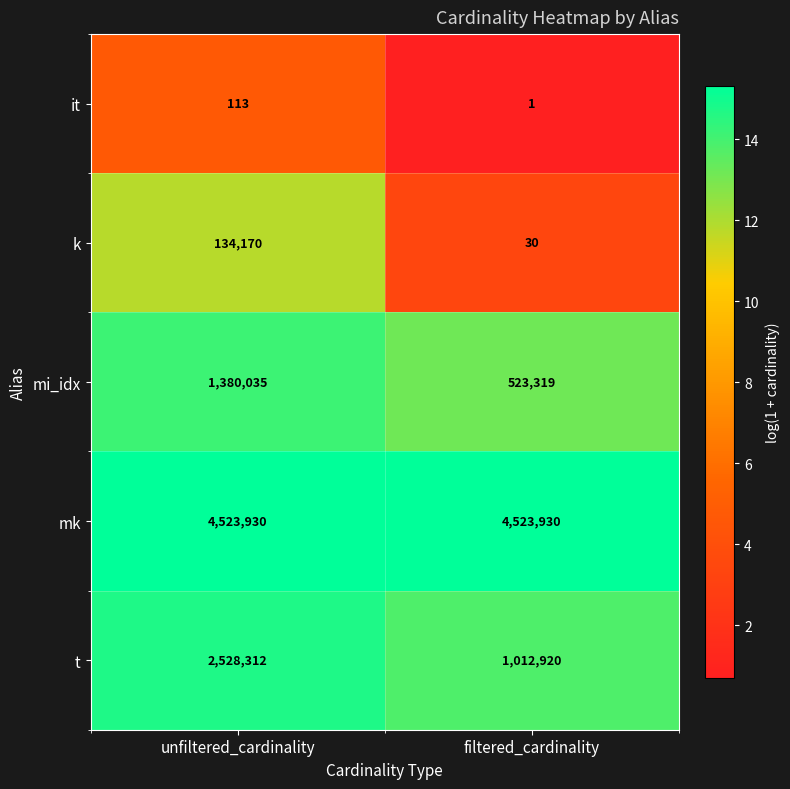

Reading left to right, what are all the values shown in this chart?

it: unfiltered_cardinality=113	filtered_cardinality=1
k: unfiltered_cardinality=134170	filtered_cardinality=30
mi_idx: unfiltered_cardinality=1380035	filtered_cardinality=523319
mk: unfiltered_cardinality=4523930	filtered_cardinality=4523930
t: unfiltered_cardinality=2528312	filtered_cardinality=1012920